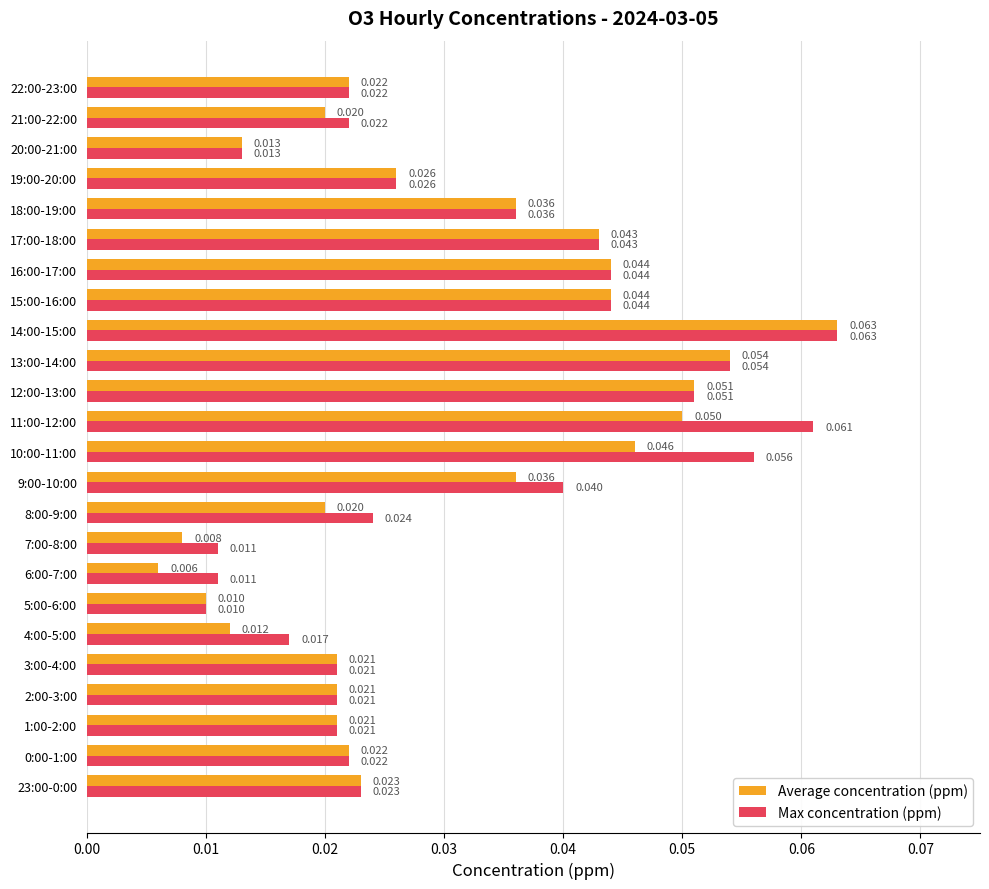

List the series in order of their overall mean, highest first.

Max concentration (ppm), Average concentration (ppm)